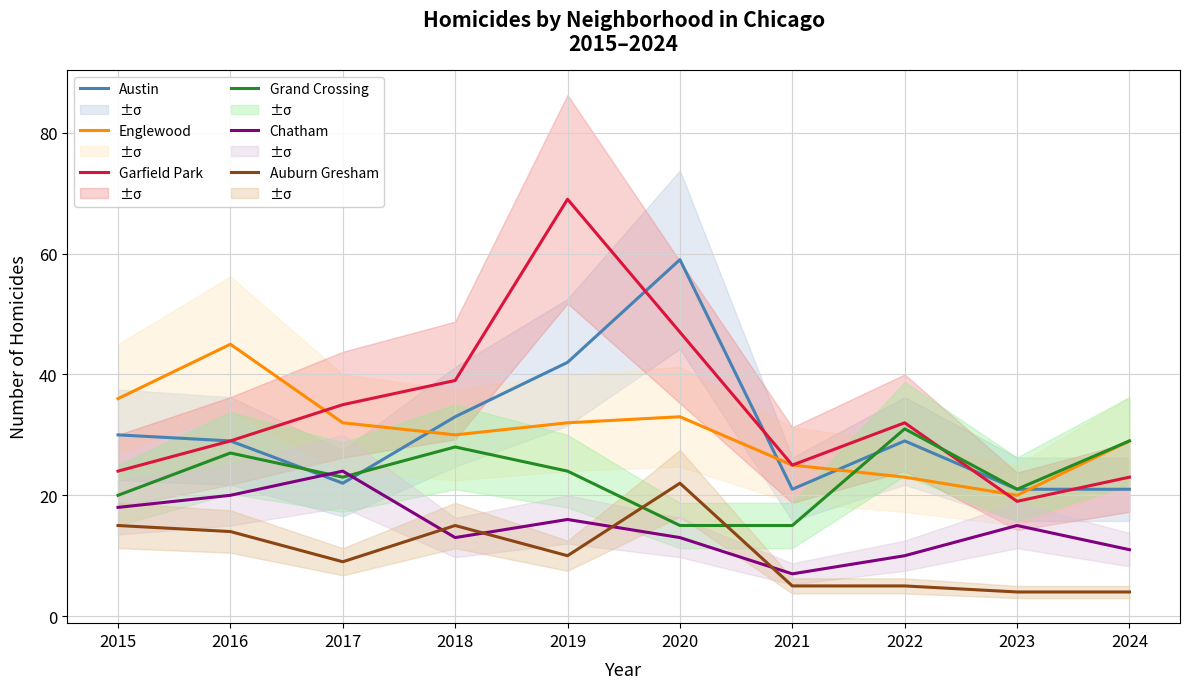

Which category has the lowest value across all series?

2023